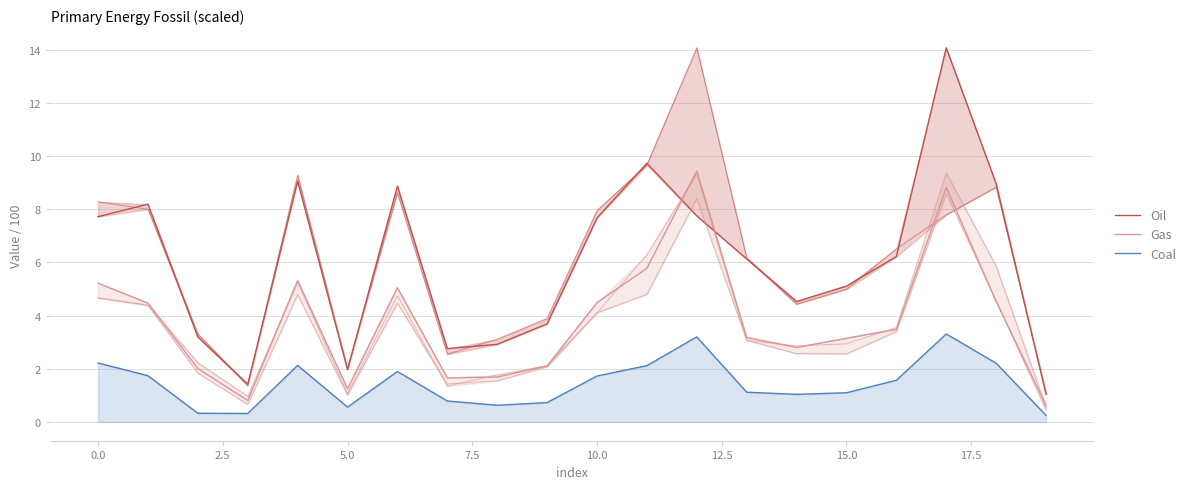

How many intersections are there between Oil and Gas?

2